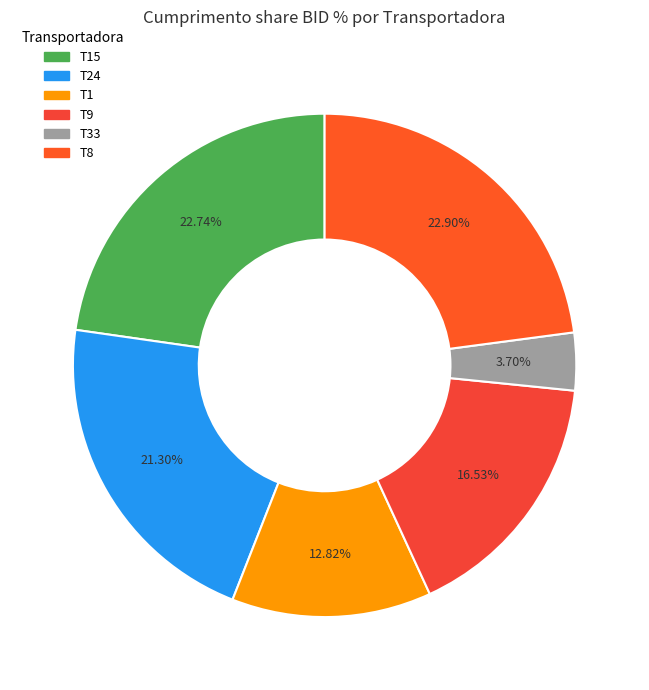

Which has a higher value, T9 or T24?

T24